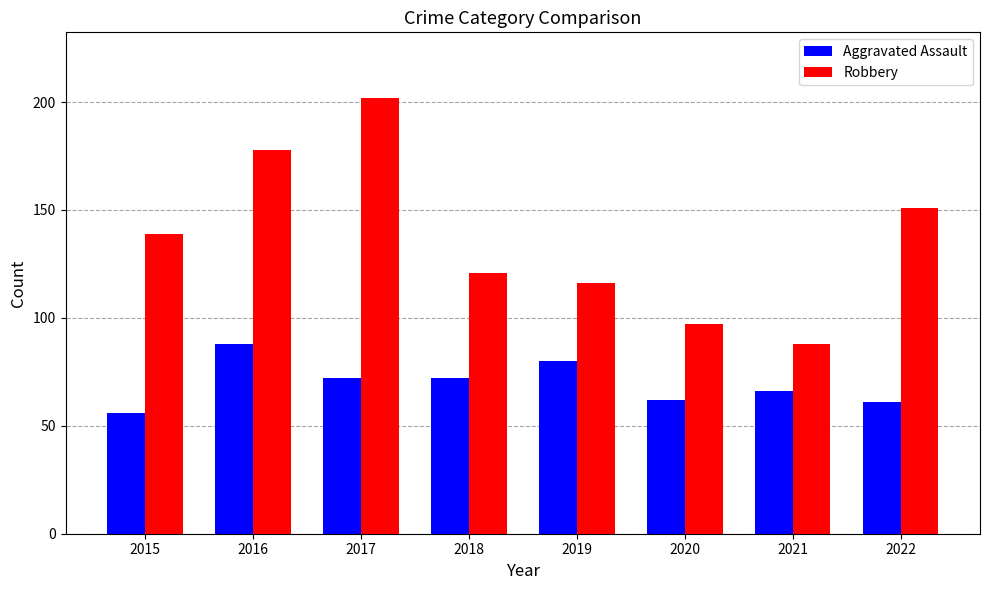

List the series in order of their peak value, highest first.

Robbery, Aggravated Assault